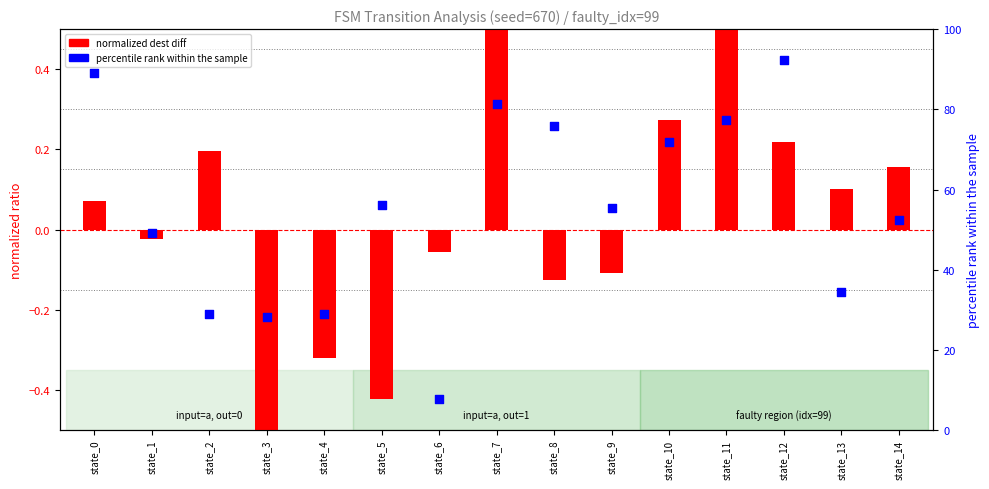

Which series has the largest Y range (max minus min)?

percentile rank within sample